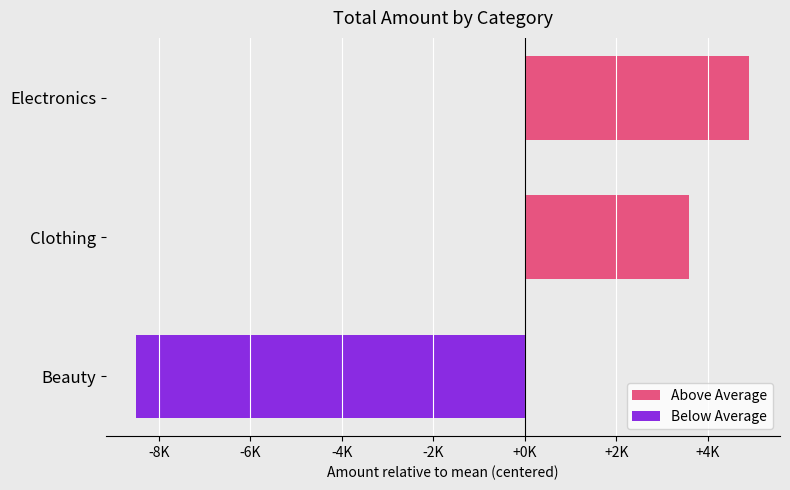

Is the value of Above Average at Electronics greater than the value of Below Average at Clothing?

Yes